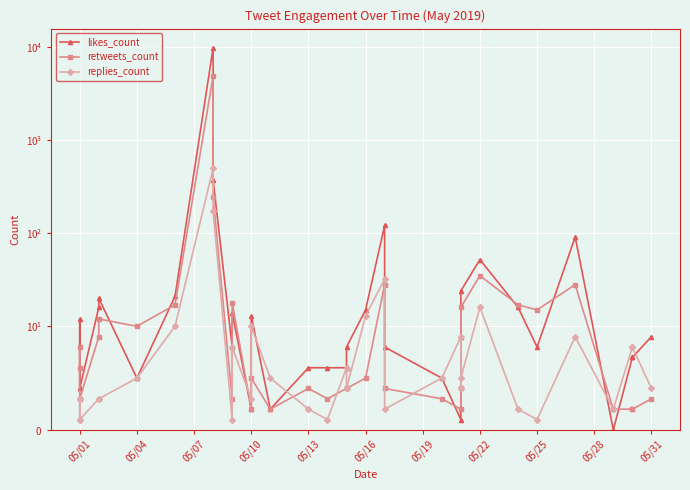

What is the difference between the maximum and minimum values in the replies_count series?

495